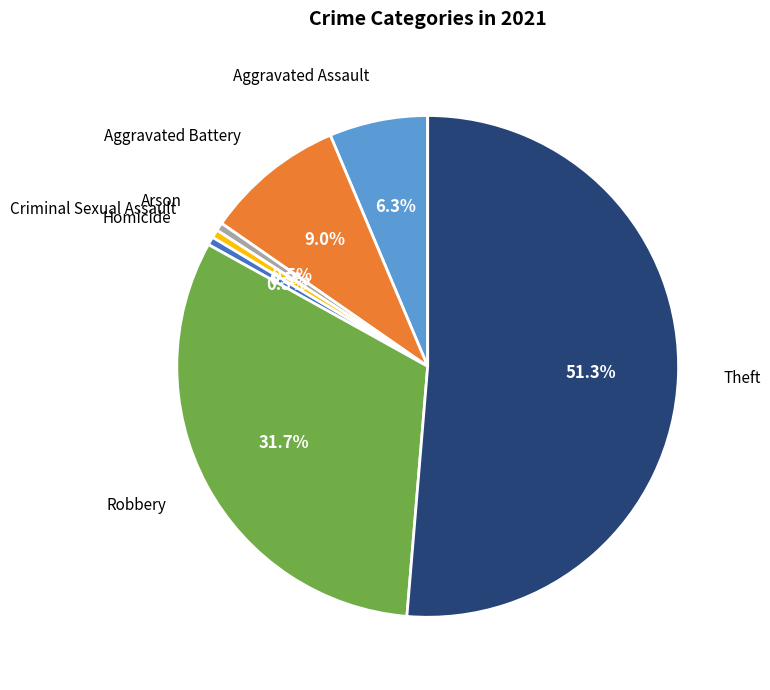

Is there a majority slice in this chart?

Yes